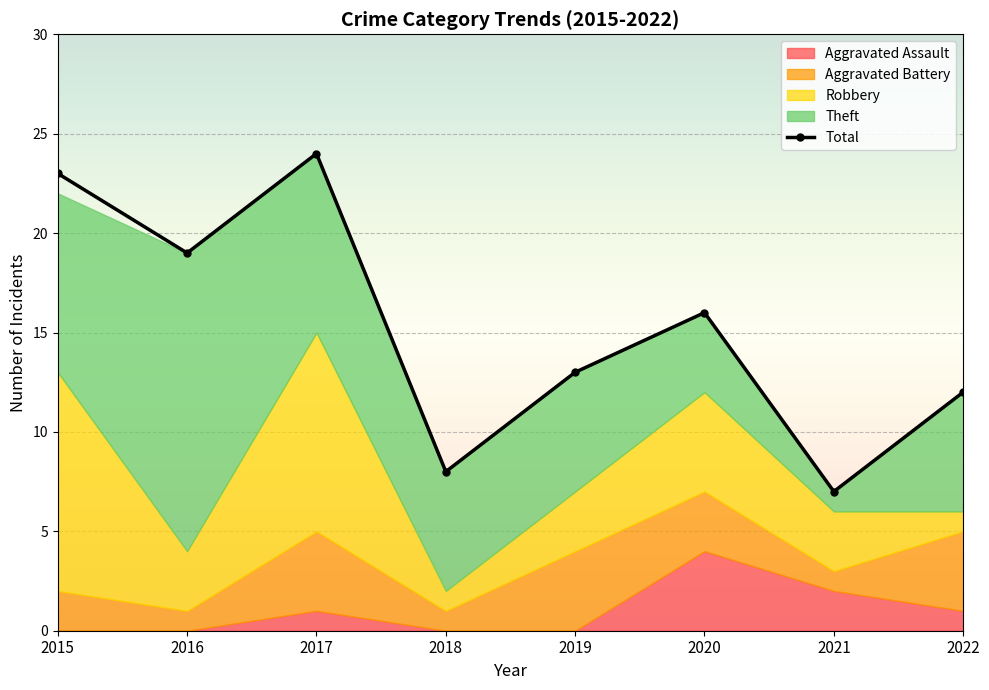

Rank the categories by value from highest to lowest.

2017, 2015, 2016, 2020, 2019, 2022, 2018, 2021